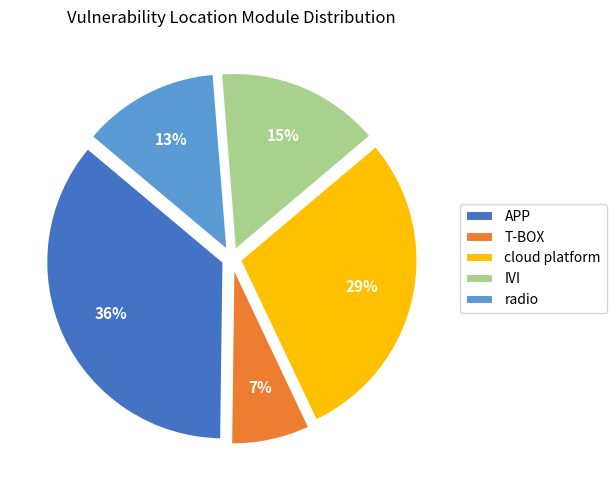

How many slices are in this pie chart?

5